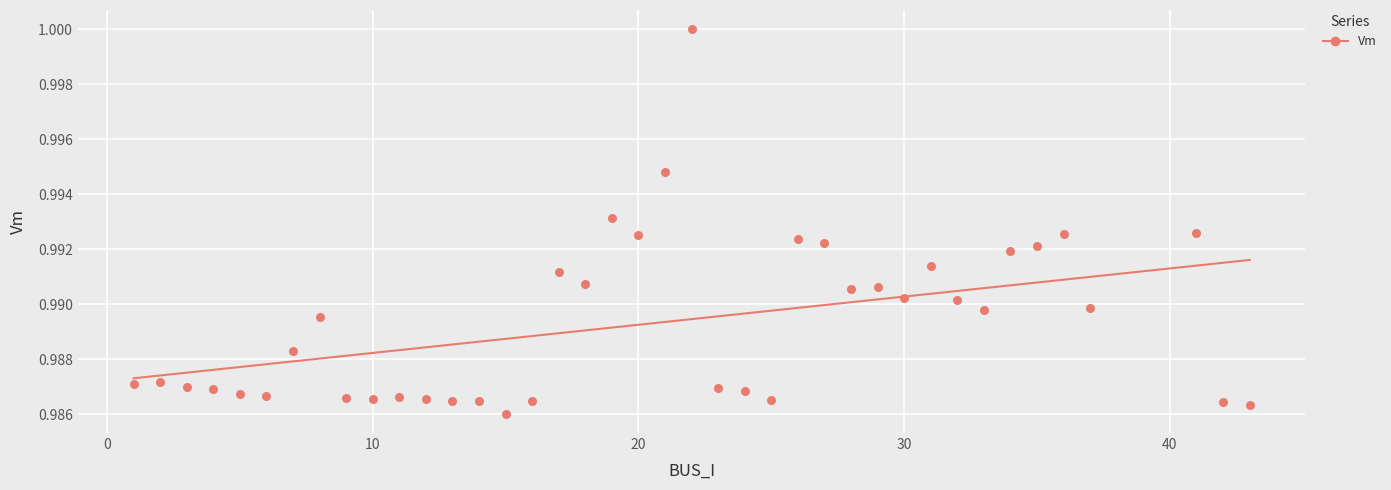

What is the range of X values (max minus min)?

42.0